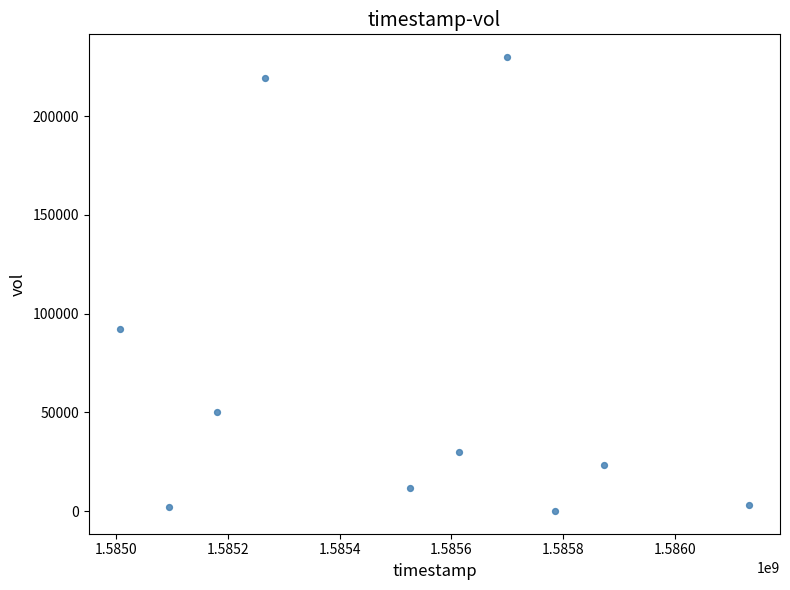

What is the range of X values (max minus min)?

1123200